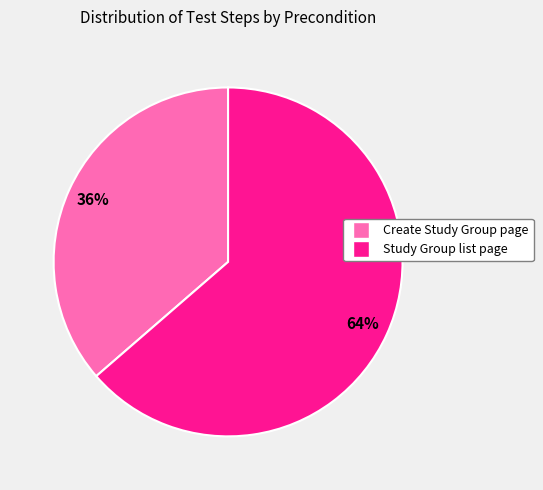

How many segments does this pie chart have?

2